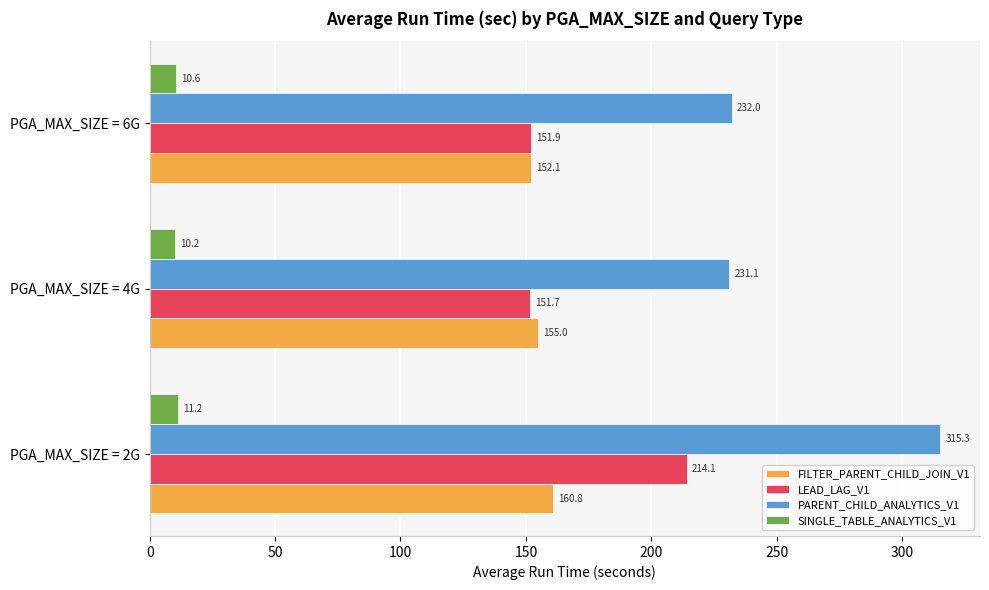

List the labels in order of PARENT_CHILD_ANALYTICS_V1 value, smallest first.

PGA_MAX_SIZE = 4G, PGA_MAX_SIZE = 6G, PGA_MAX_SIZE = 2G